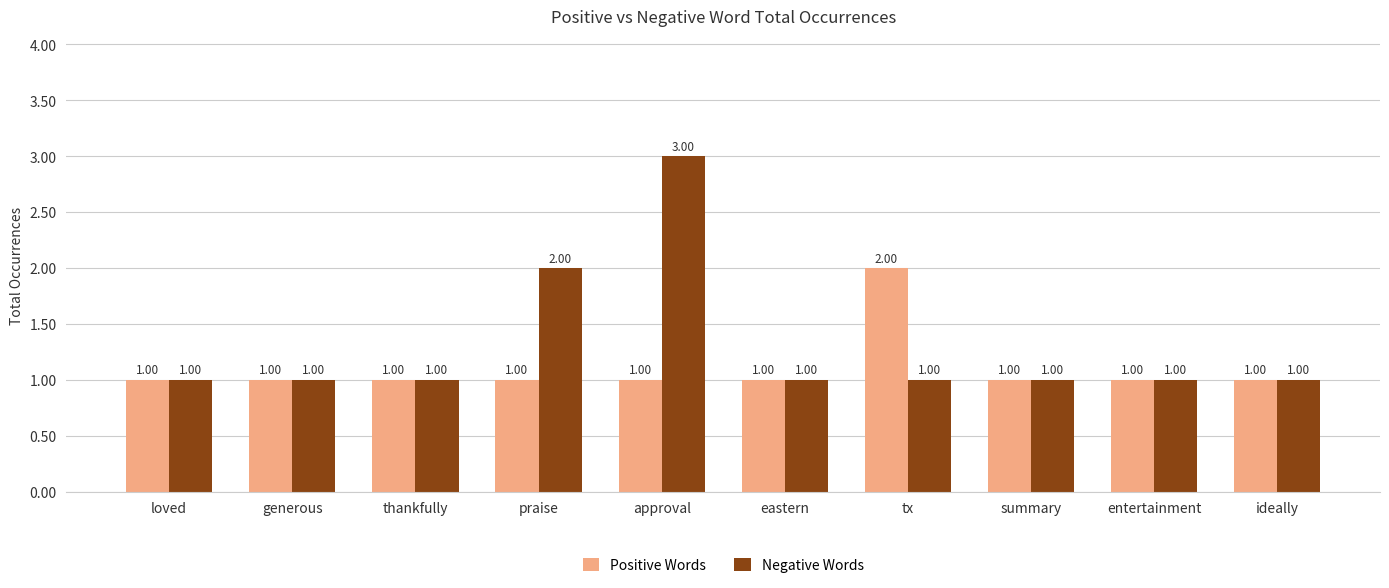

List the series in order of their overall mean, lowest first.

Positive Words, Negative Words